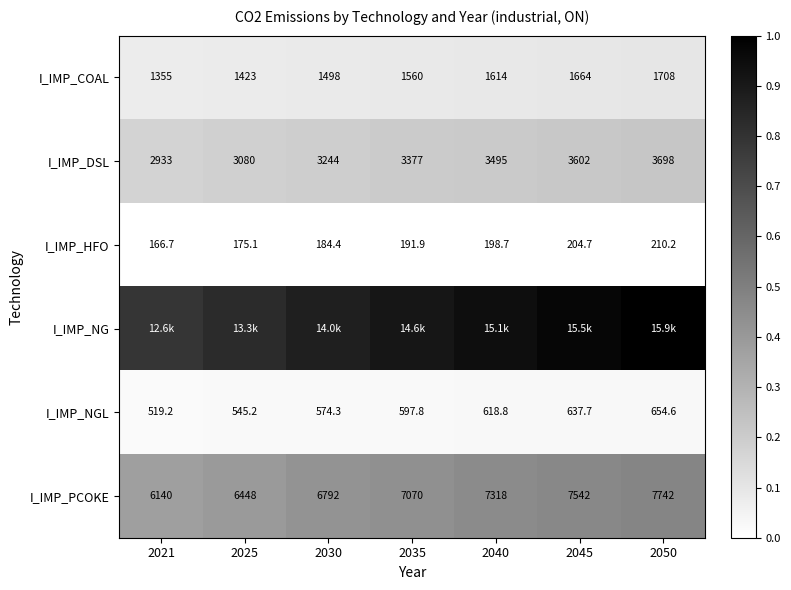

Is the value of I_IMP_NGL at 2040 greater than the value of I_IMP_HFO at 2030?

Yes